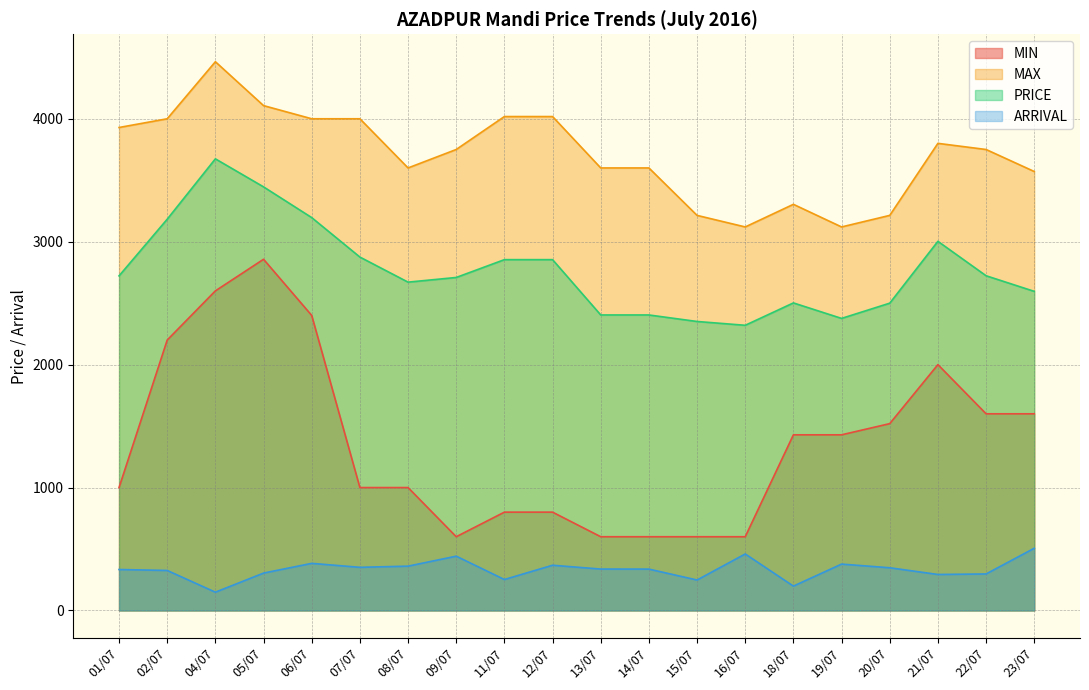

How many values in the ARRIVAL series are below 337?

10